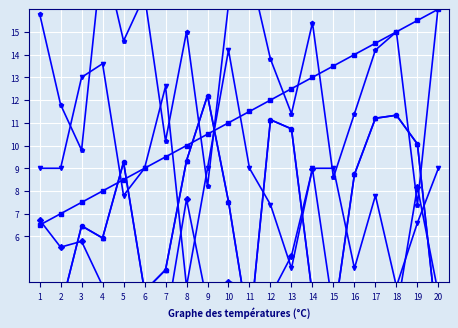

What is the spread (max minus min) of values at 1?

12.3